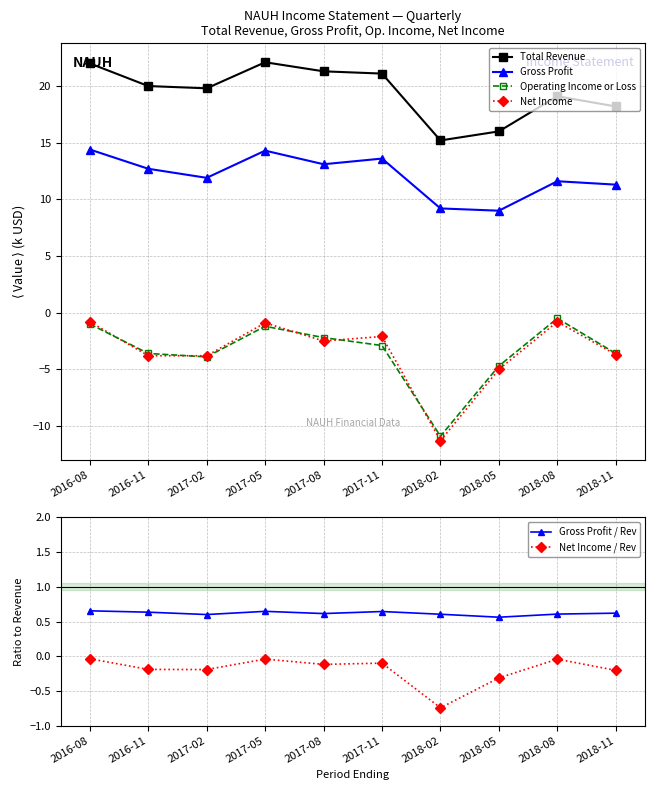

What is the difference between the Net Income values at 2017-11 and 2017-08?

0.4